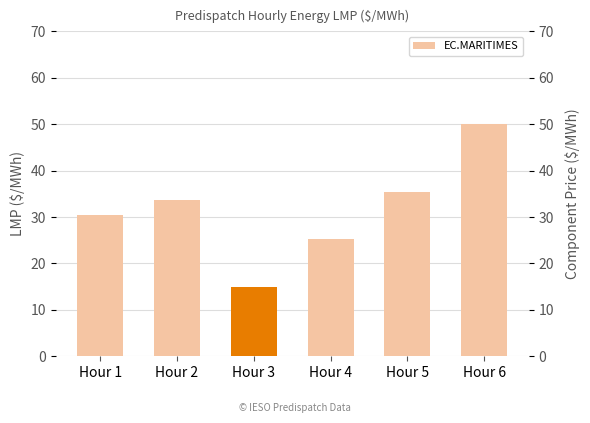

How many bars are there in total?

6